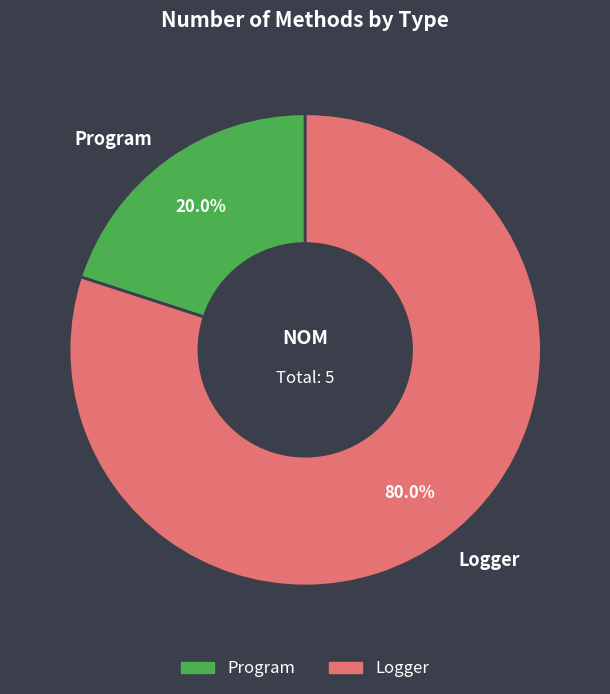

Between Logger and Program, which is larger?

Logger